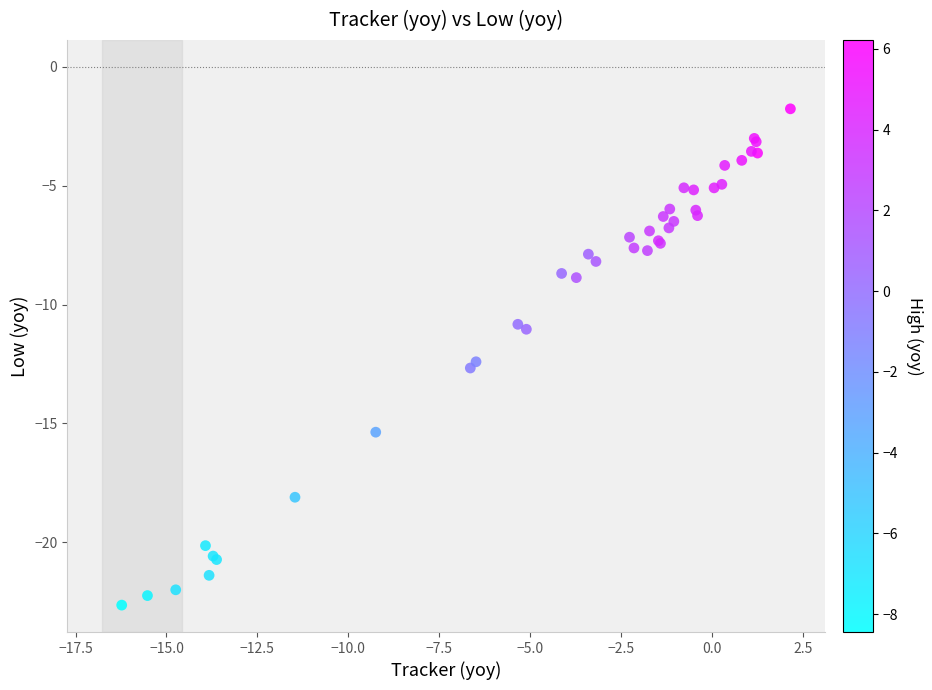

What Y value in the scatter plot is closest to -12?

-12.4